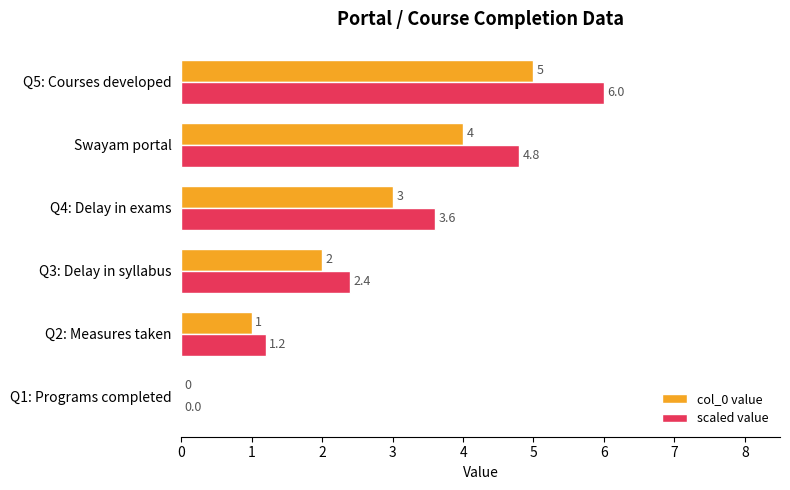

What are all the series names shown in the legend?

col_0 value, scaled value